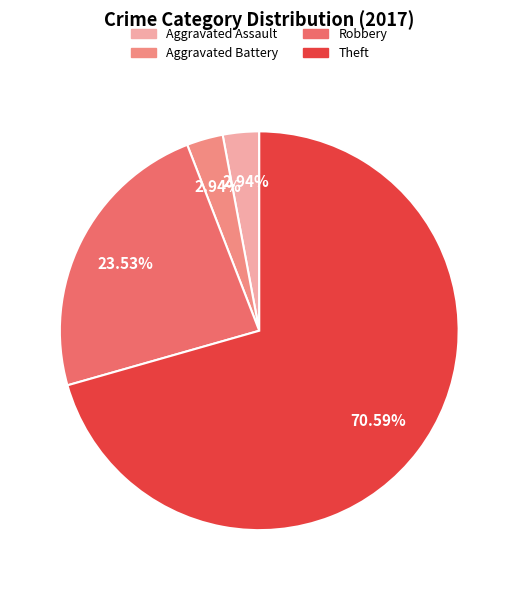

What is the majority slice?

Theft